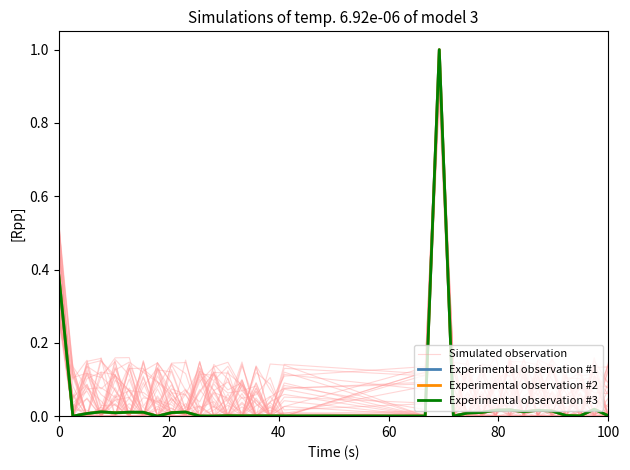

The value of Simulated observation at 14 is -0.3. True or false?

False